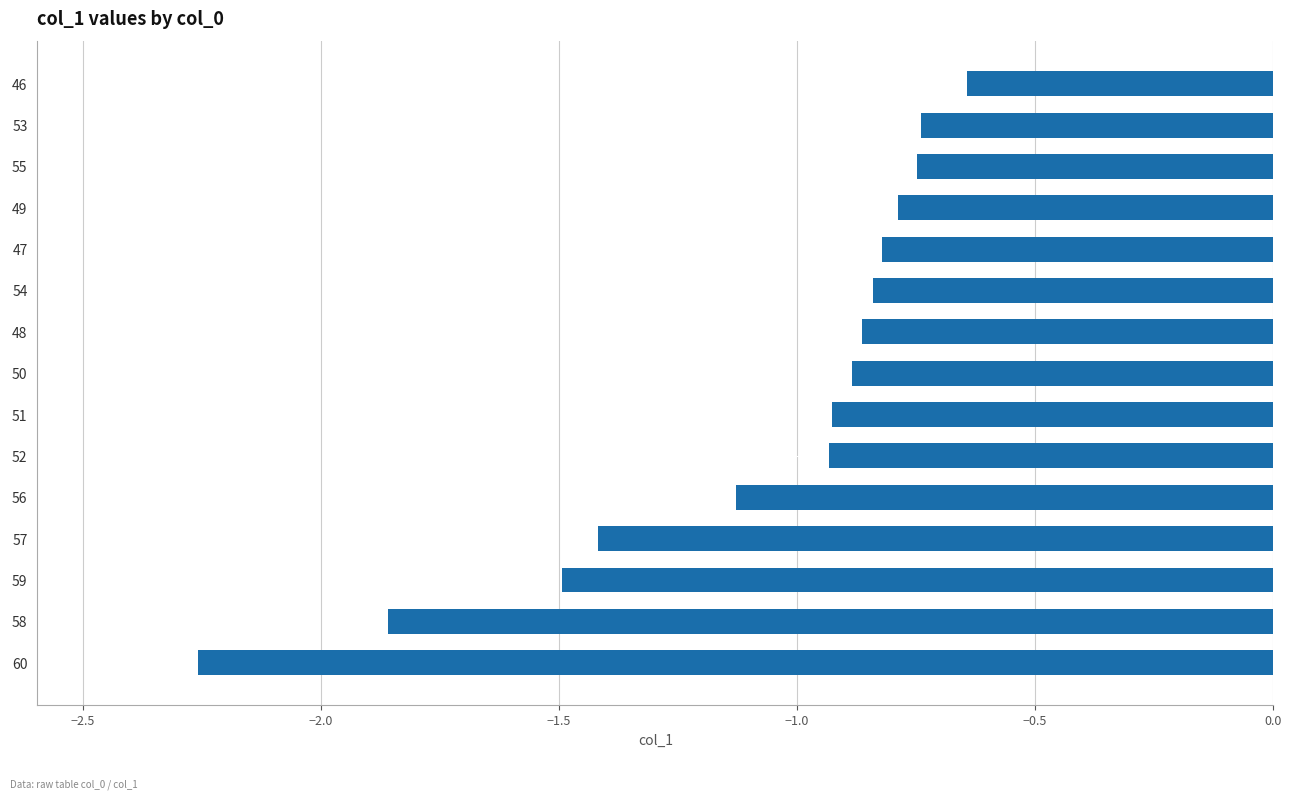

Which has a higher value, 49 or 46?

46